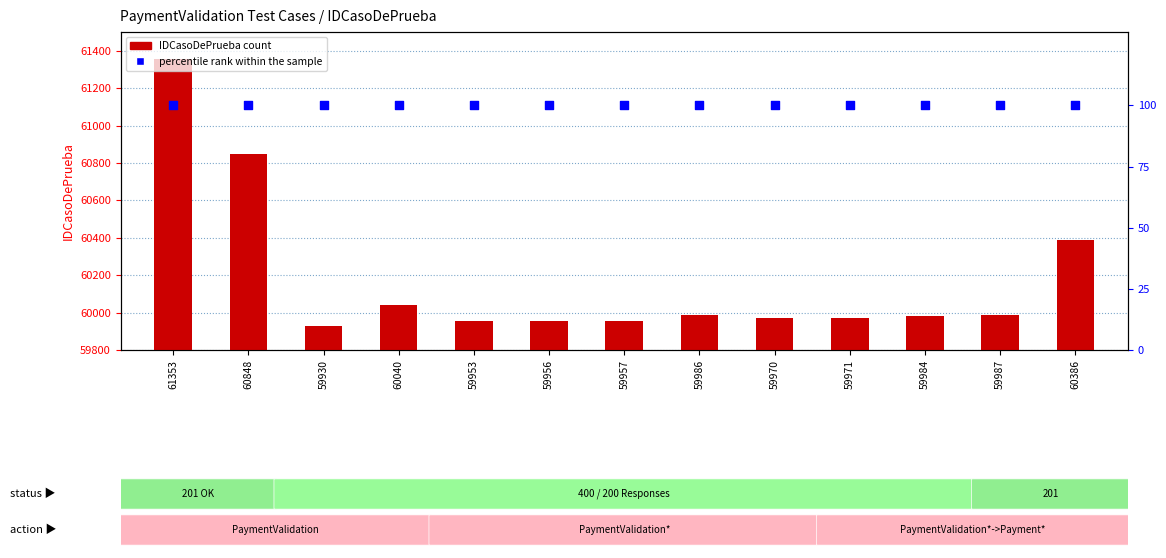

At which category is the sum across all series the highest?

61353